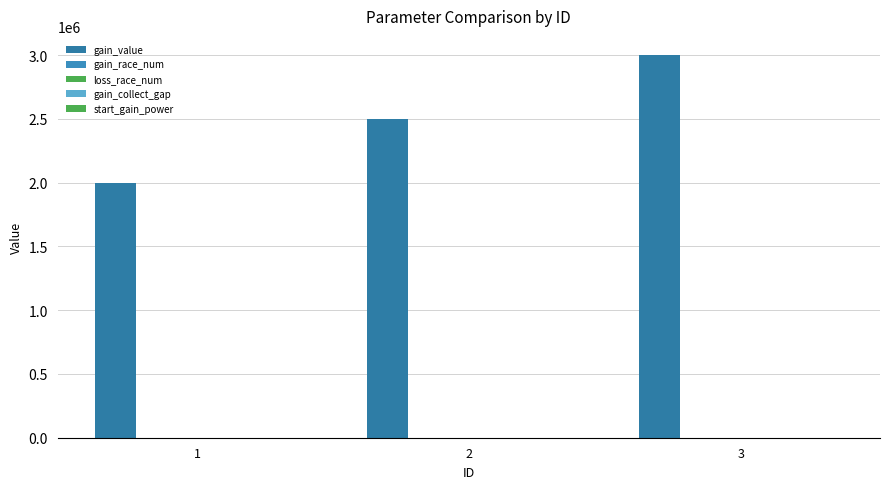

List the series in order of their peak value, highest first.

gain_value, gain_race_num, loss_race_num, start_gain_power, gain_collect_gap